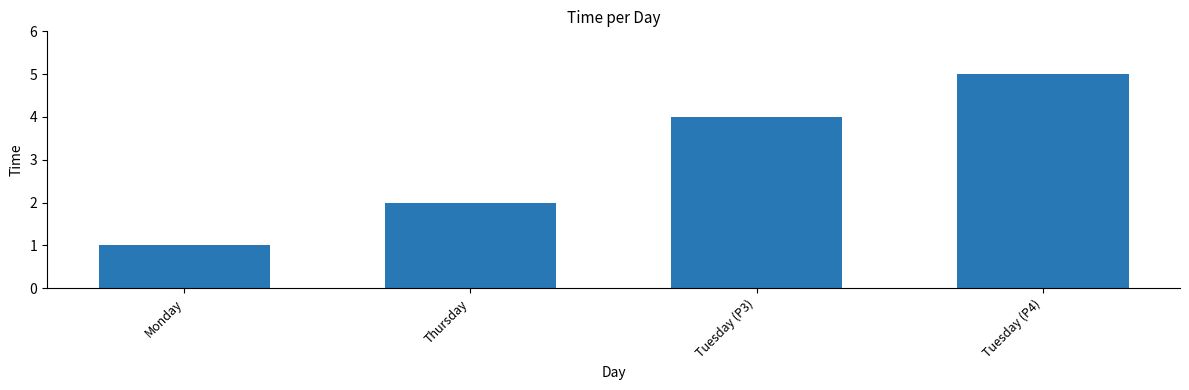

What is the difference between the values at Monday and Tuesday (P3)?

3